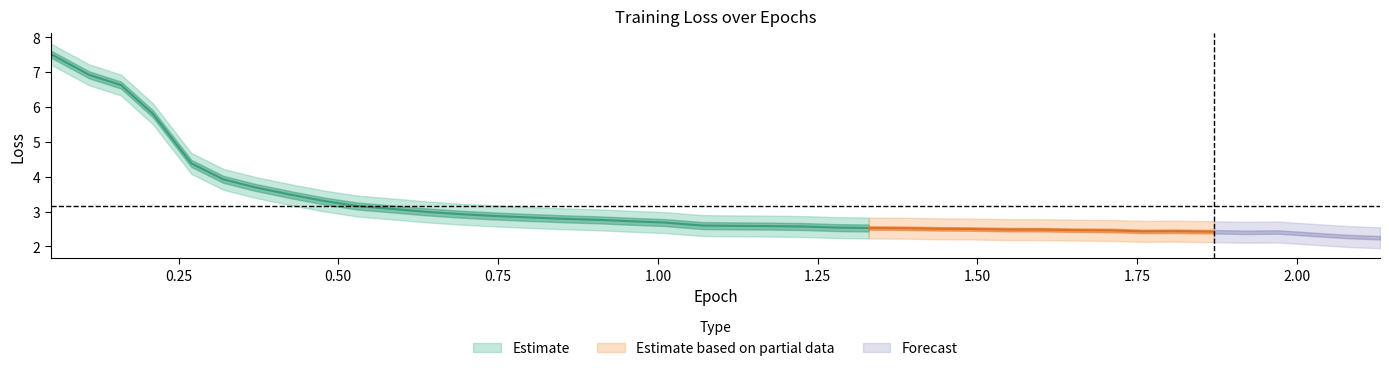

True or false: Loss_lower and Loss_upper intersect in this chart.

False